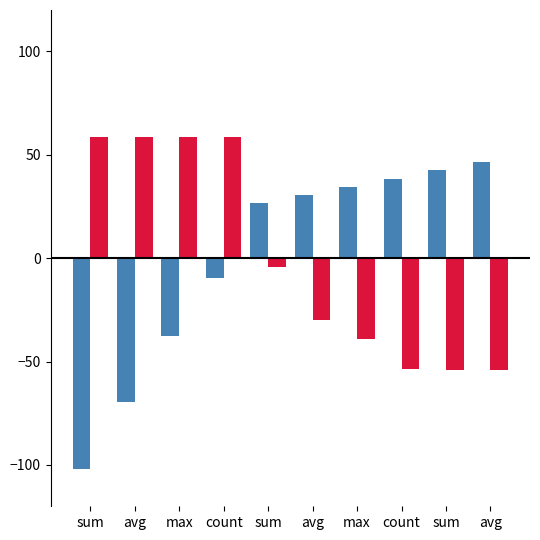

What is the difference between the highest and lowest values at avg?

128.5